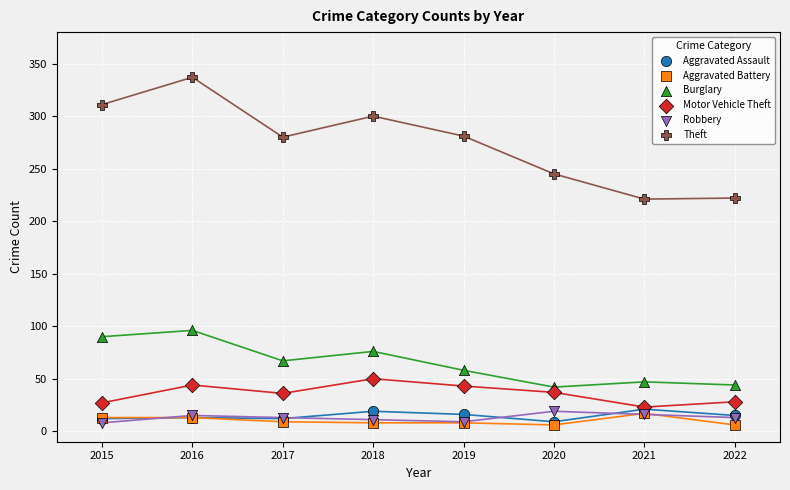

Which series has the largest Y range (max minus min)?

Theft